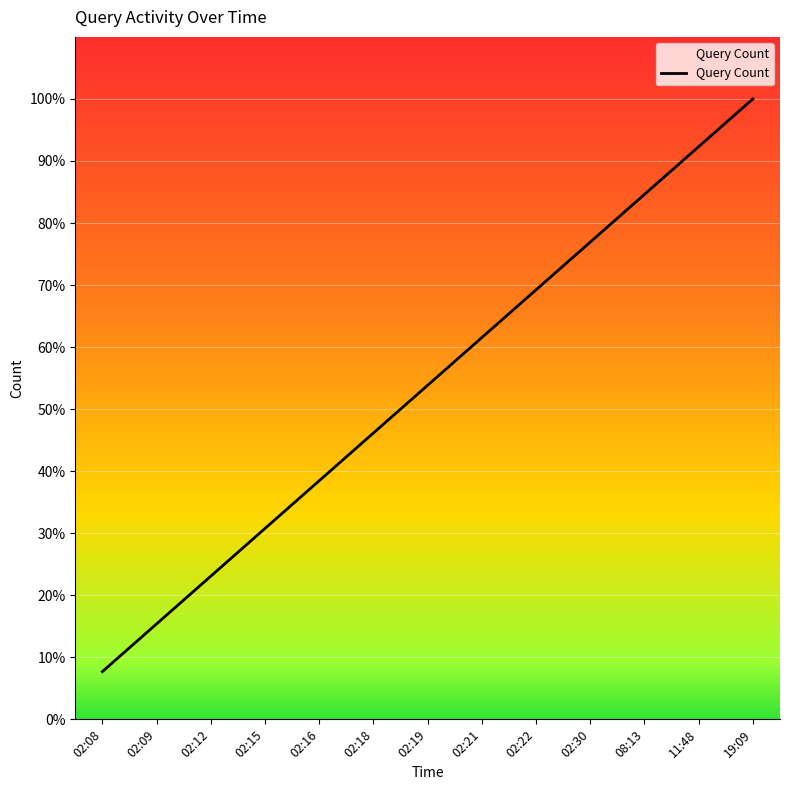

Which has a higher value, 11:48 or 02:22?

11:48